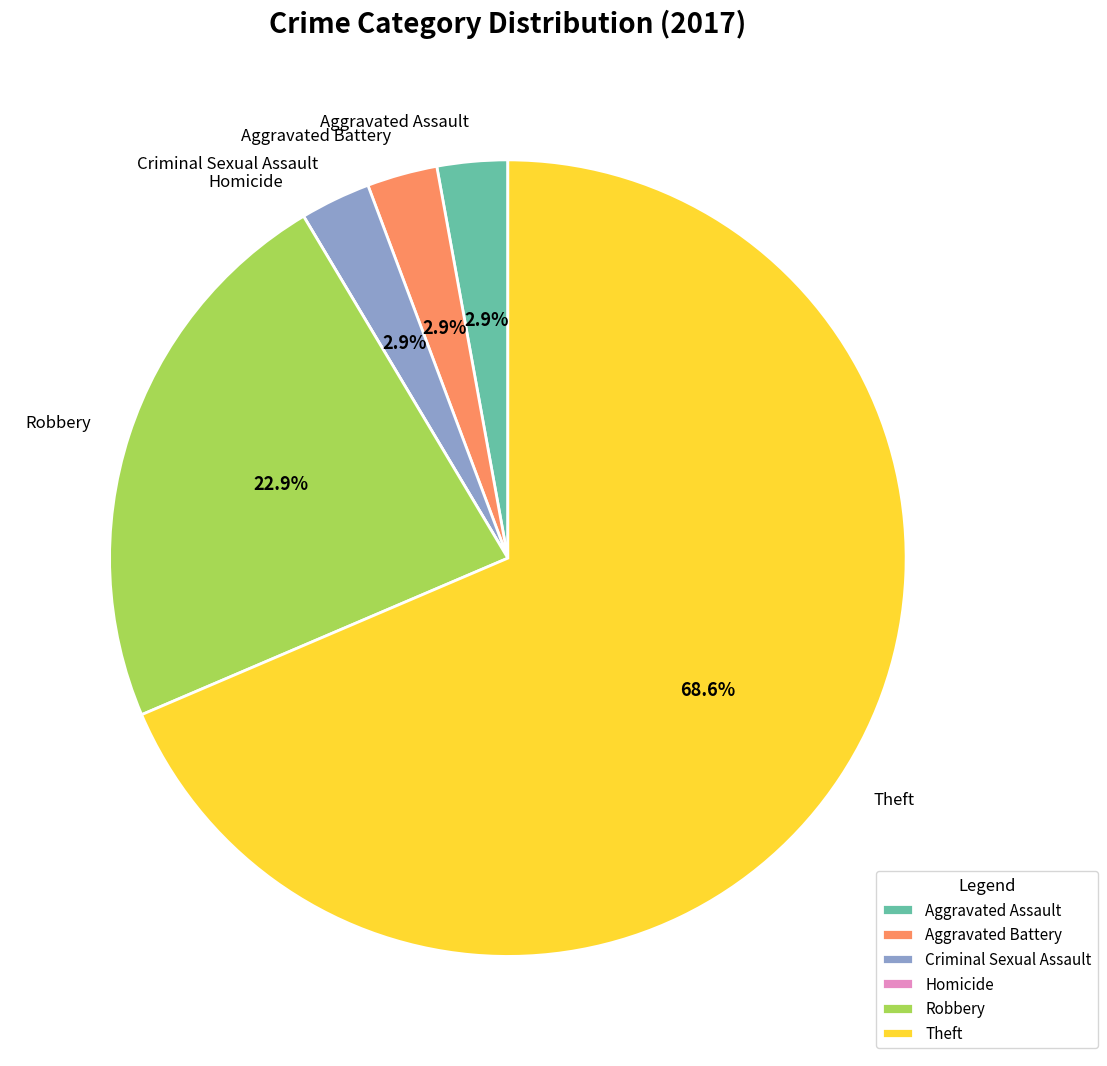

Between Theft and Criminal Sexual Assault, which is larger?

Theft